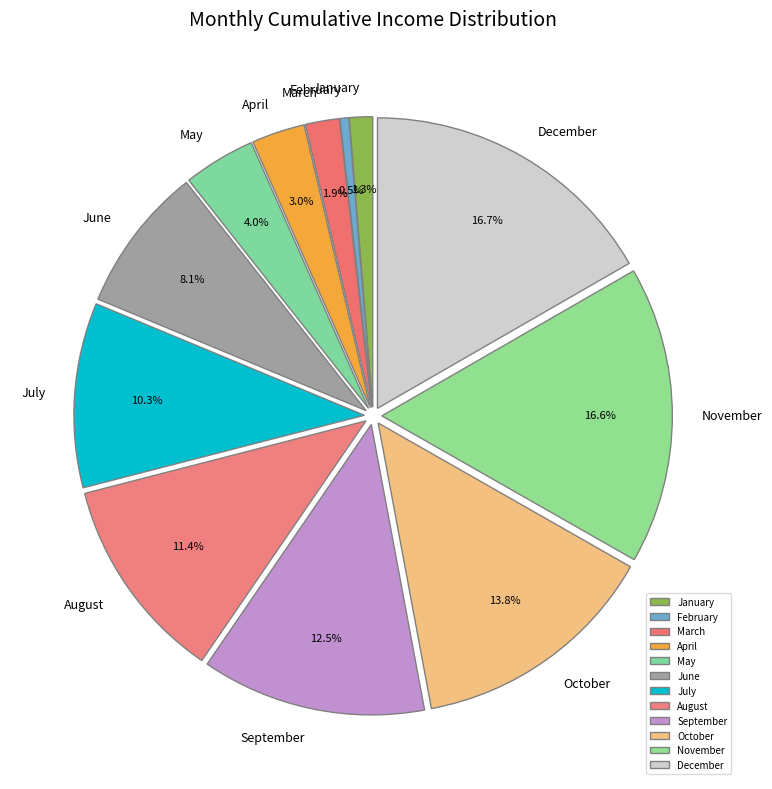

Combined, what portion of the pie is December and September?

29.2%